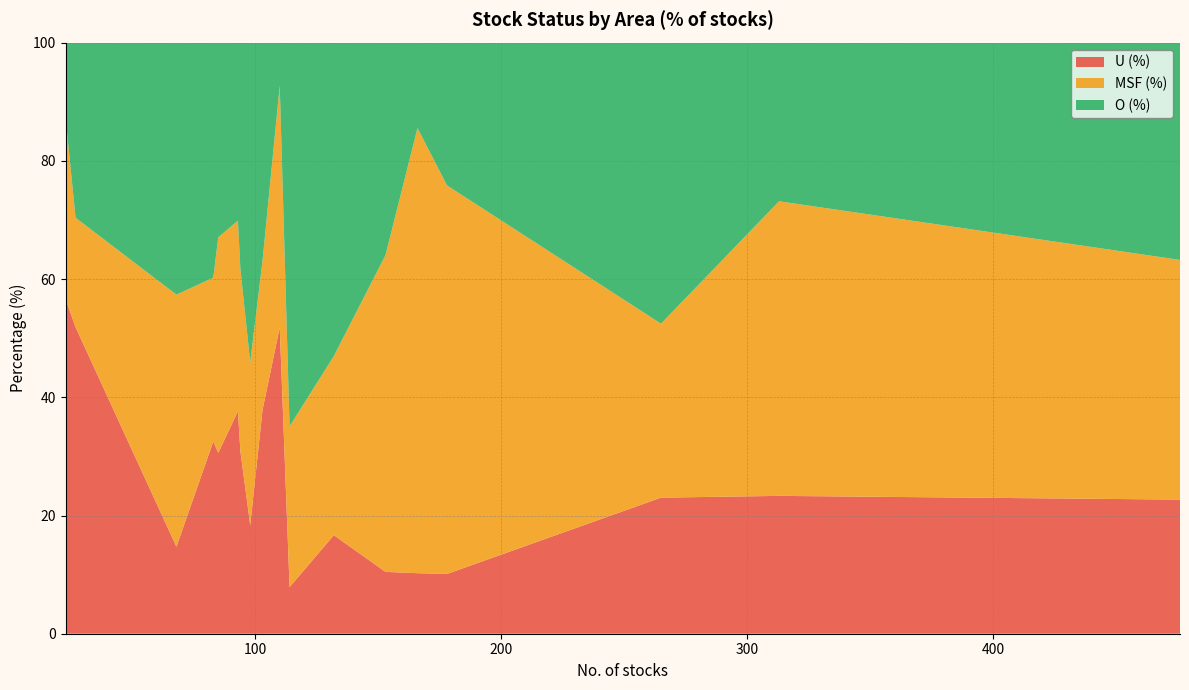

What is the minimum value for U (%)?

7.9